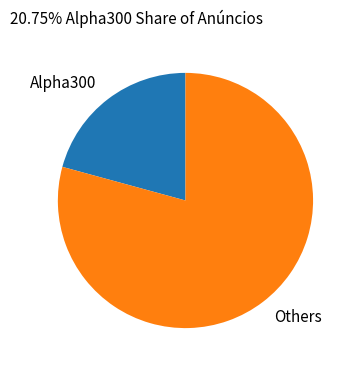

Does any single category account for the majority?

Yes